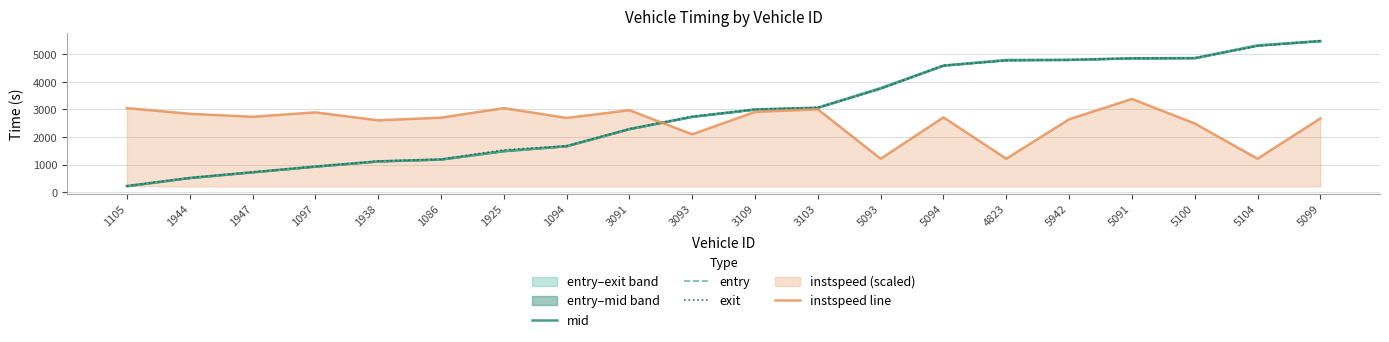

Reading left to right, what are all the values shown in this chart?

mid: 1105=218.6	1944=512.6	1947=720.4	1097=926.3	1938=1115.4	1086=1184.3	1925=1487.2	1094=1667.5	3091=2287.6	3093=2735.3	3109=2999.3	3103=3064.3	5093=3773.1	5094=4592.3	4823=4794.2	5942=4799.3	5091=4856.5	5100=4863.2	5104=5324.3	5099=5482.3
entry: 1105=211.7	1944=506.1	1947=713.6	1097=919.9	1938=1108.1	1086=1177.2	1925=1480.8	1094=1660.0	3091=2281.0	3093=2726.6	3109=2992.7	3103=3058.3	5093=3765.7	5094=4585.7	4823=4786.7	5942=4791.9	5091=4851.0	5100=4855.7	5104=5317.1	5099=5475.5
exit: 1105=226.0	1944=520.1	1947=727.0	1097=932.7	1938=1123.8	1086=1191.0	1925=1533.2	1094=1676.3	3091=2294.8	3093=2745.0	3109=3005.9	3103=3070.4	5093=3750.6	5094=4598.9	4823=4771.5	5942=4806.7	5091=4862.0	5100=4870.5	5104=5301.2	5099=5493.1
instspeed line: 1105=3049.1	1944=2841.4	1947=2733.6	1097=2893.3	1938=2603.8	1086=2701.7	1925=3047.1	1094=2691.7	3091=2971.2	3093=2096.6	3109=2911.3	3103=3003.2	5093=1210.1	5094=2711.6	4823=1210.1	5942=2641.8	5091=3380.5	5100=2490.0	5104=1210.1	5099=2673.7